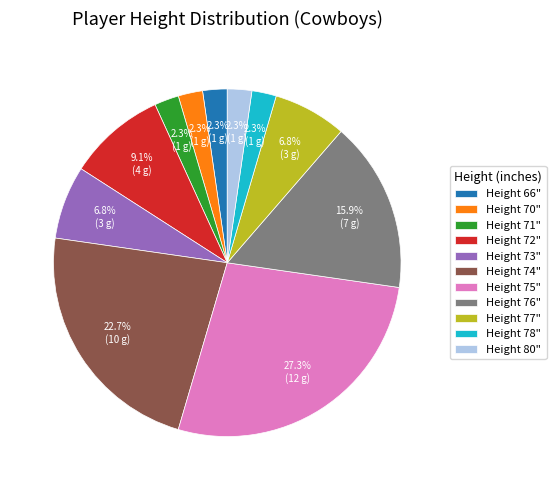

Is there a majority slice in this chart?

No